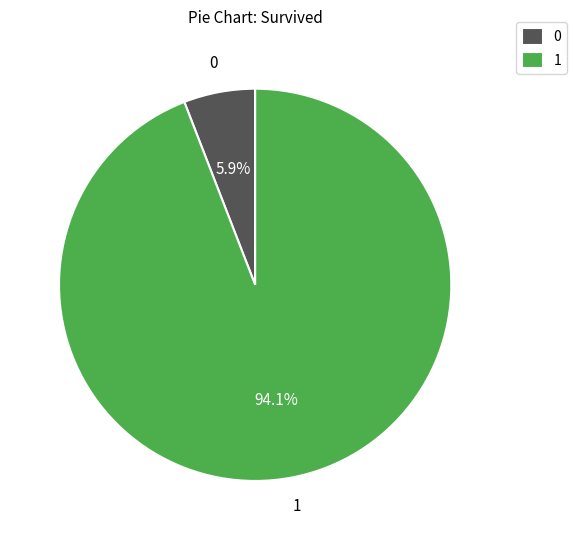

How much of the chart is everything except 0?

94.1%